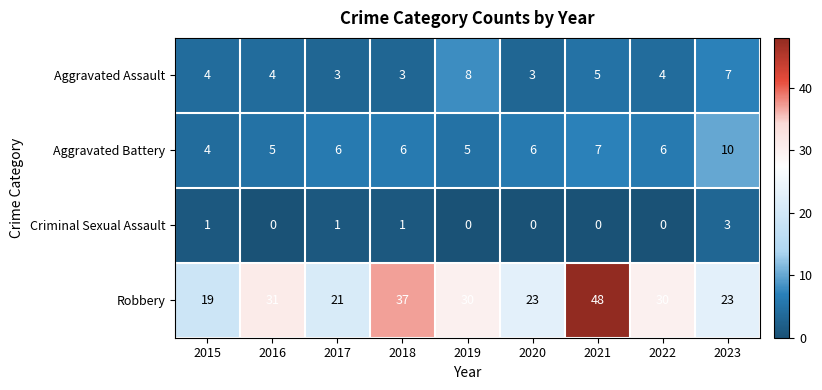

What is the approximate value of Aggravated Assault at 2021?

5